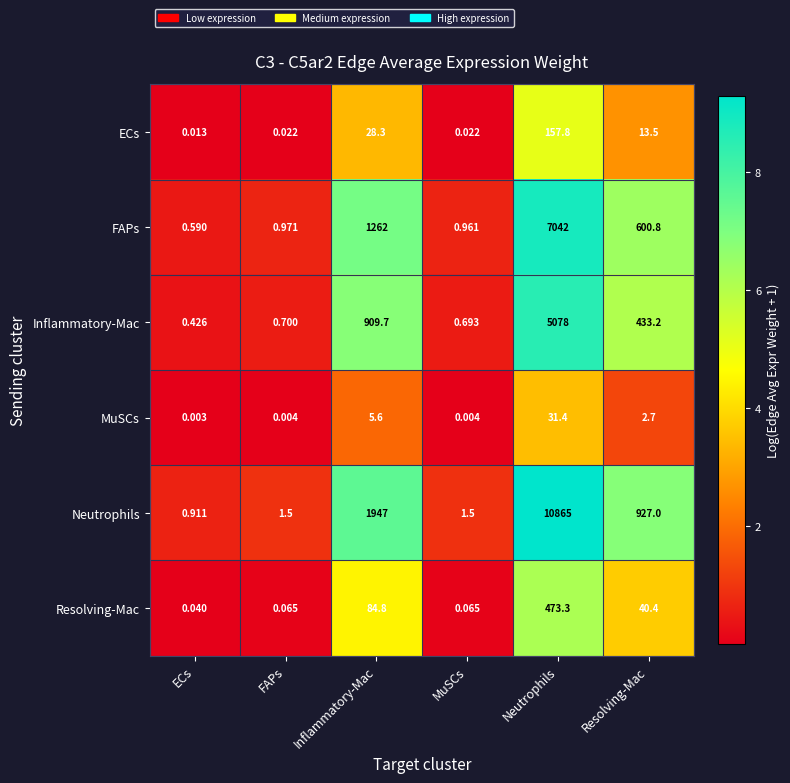

How many distinct data groups are displayed?

6